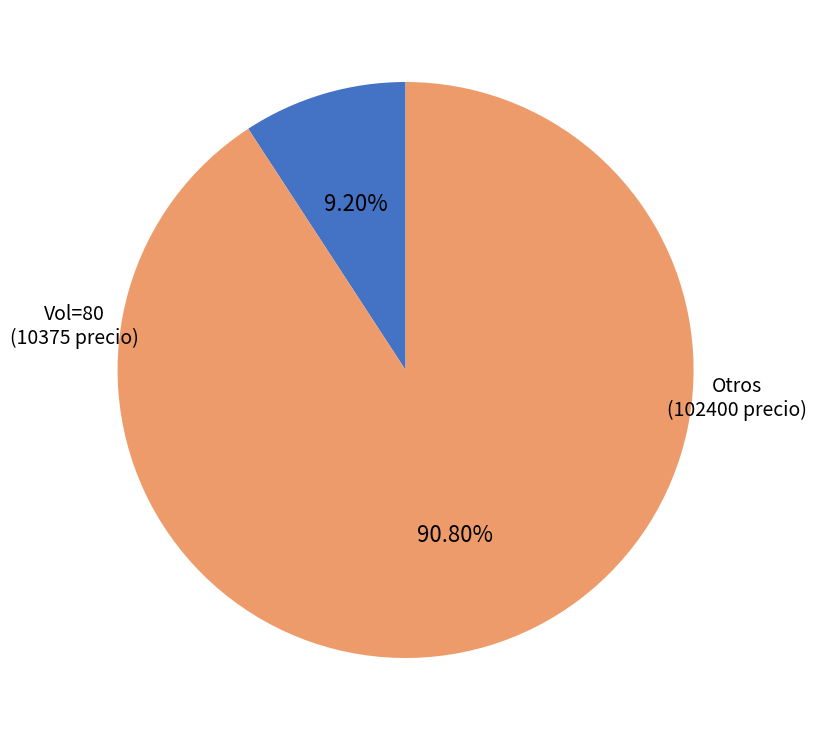

Is there any slice that represents more than half of the pie?

Yes